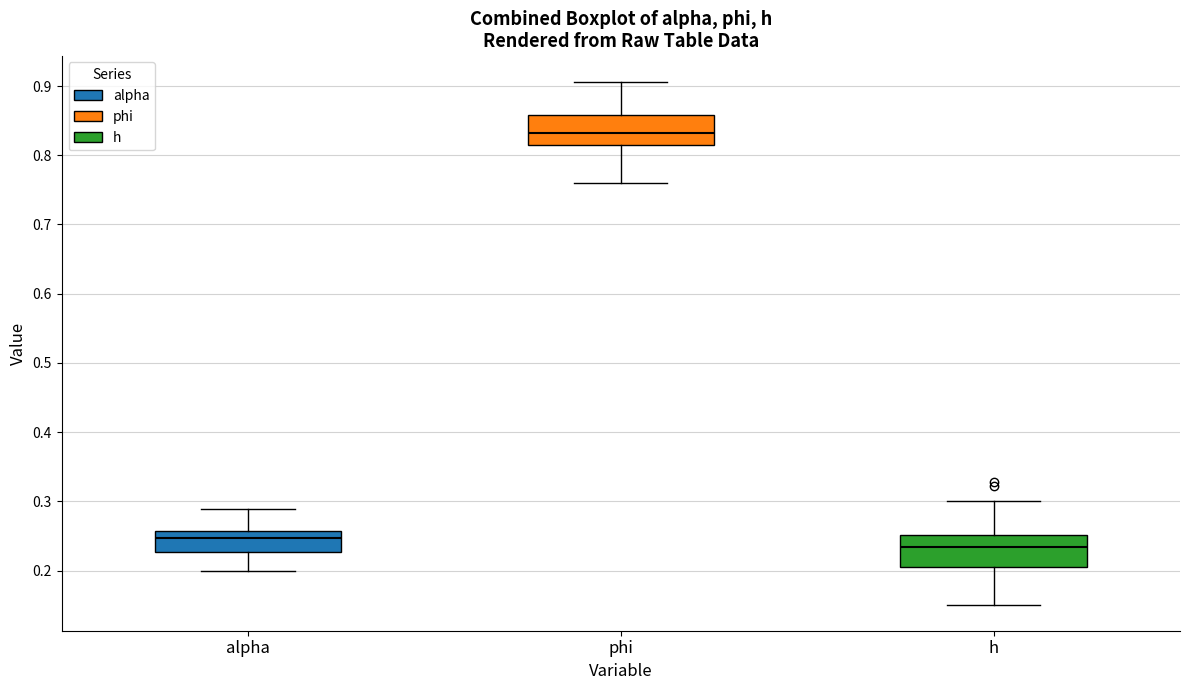

Which box's median line is the highest?

phi